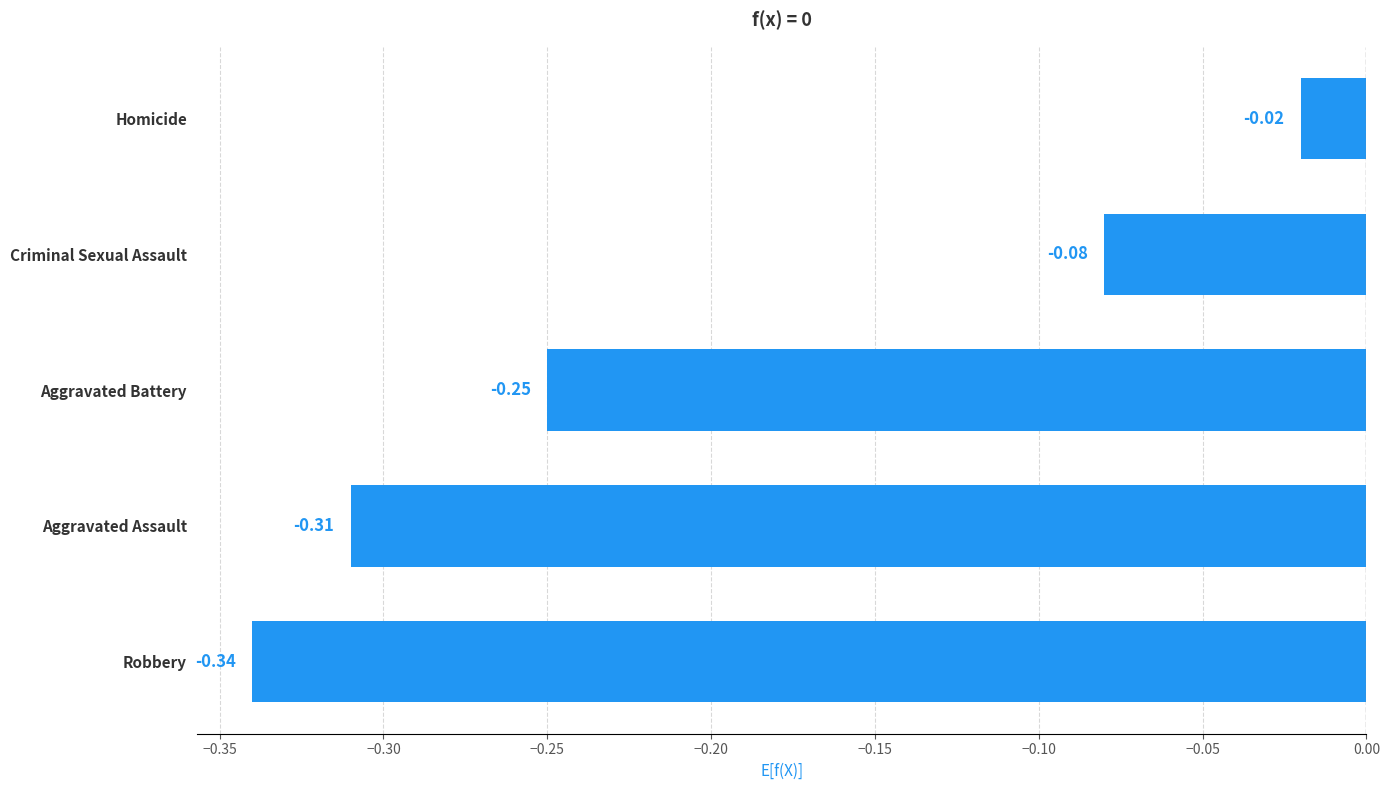

How many bars are there in total?

5